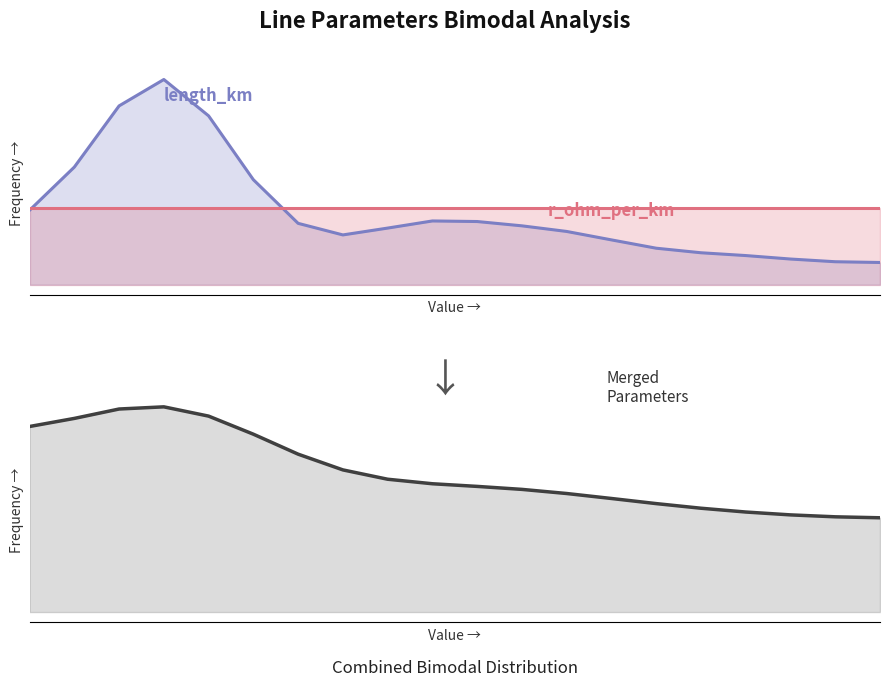

The value at 6 is 0.0. True or false?

False